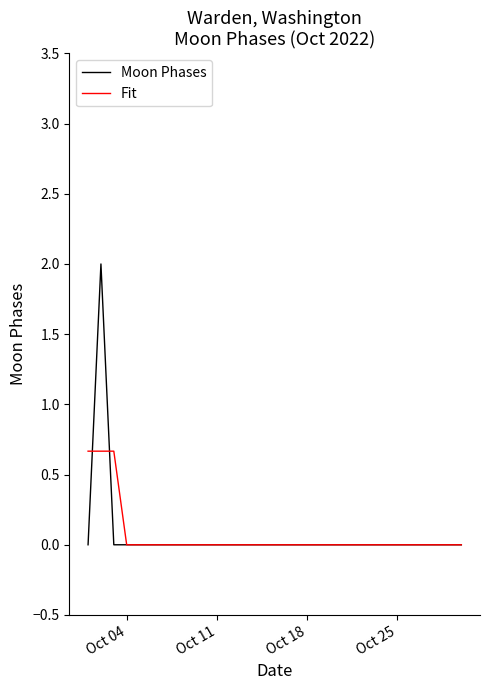

What is the difference between the second highest and minimum values in the Fit series?

0.7